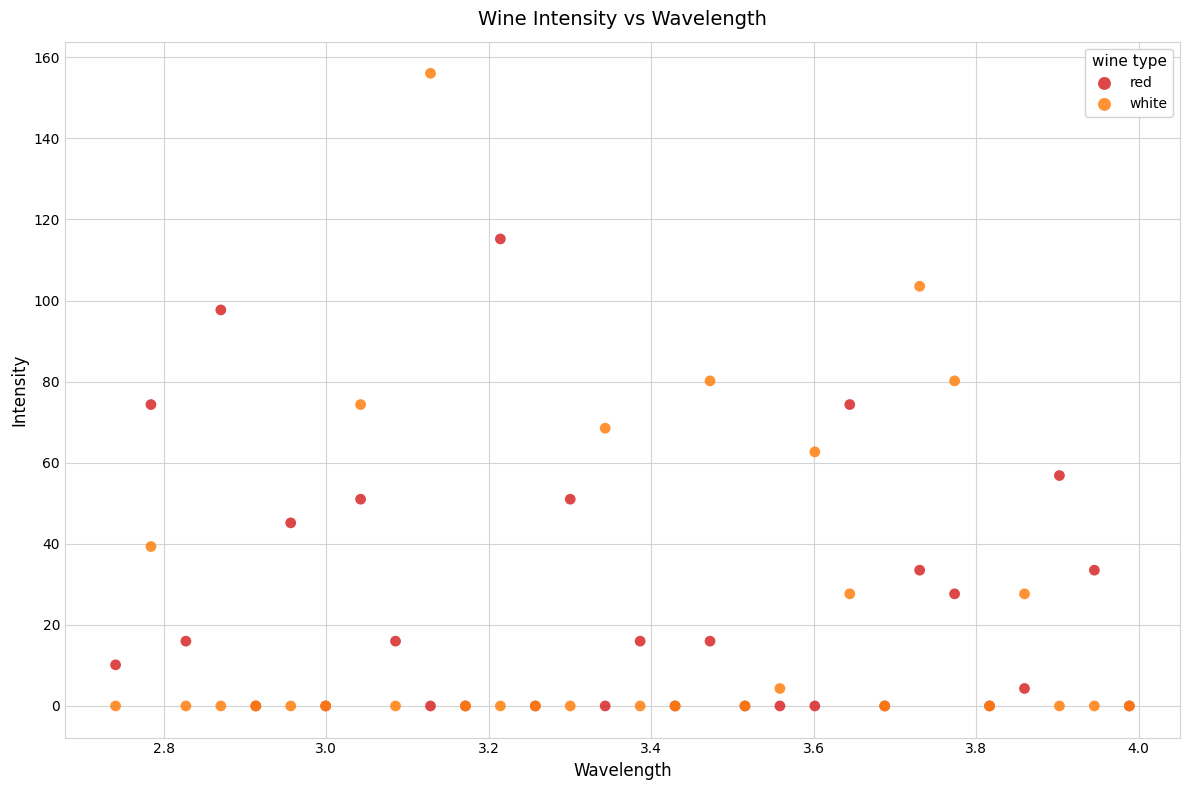

What are all the series names shown in the legend?

red, white